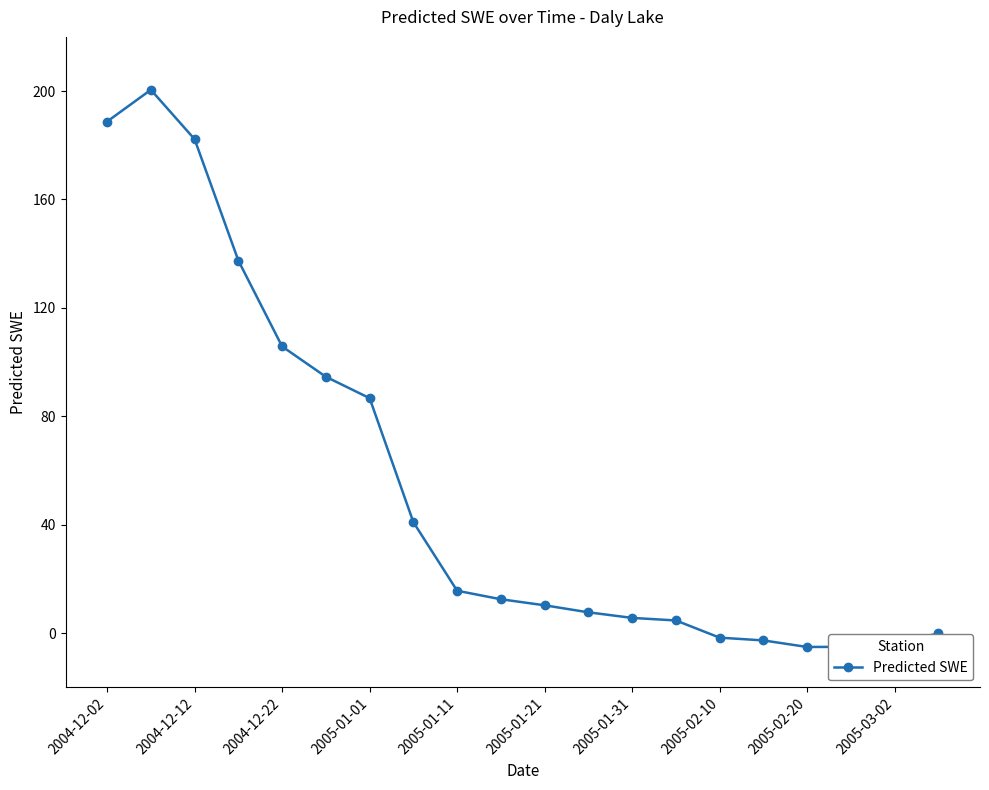

What is the sum of all values?

1074.7